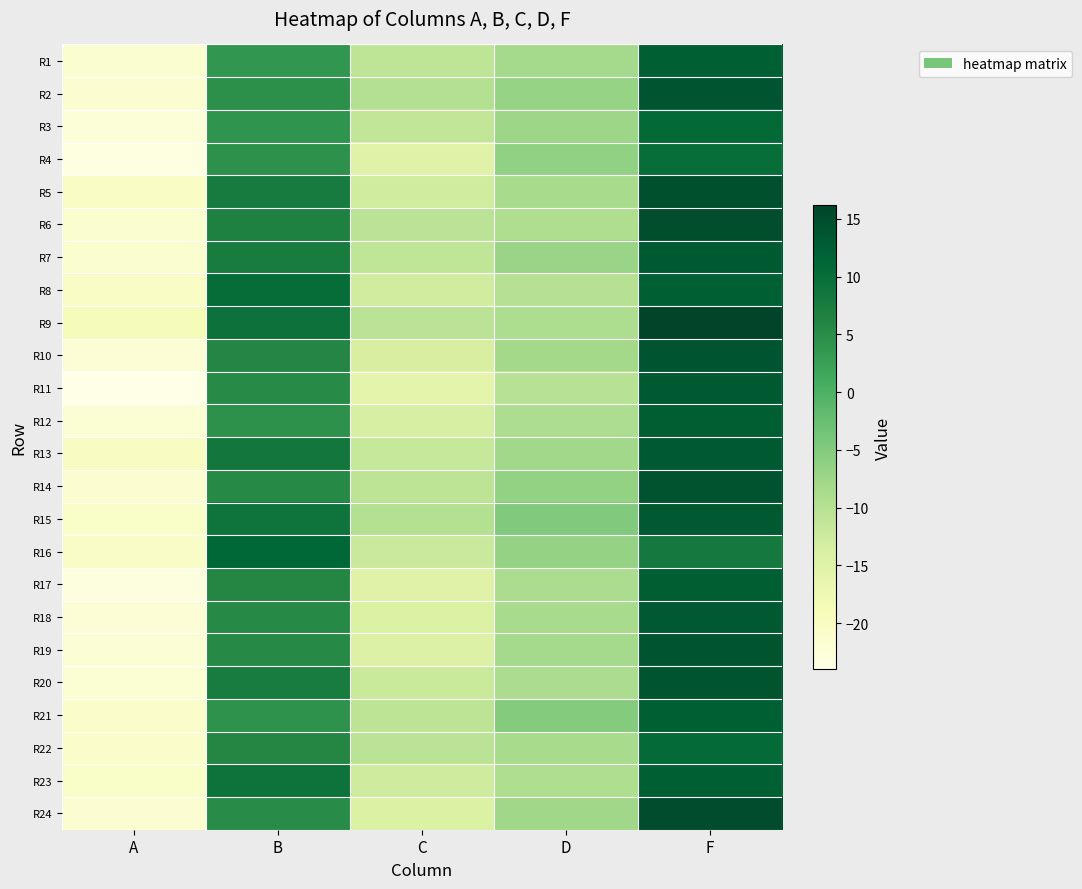

What is the spread (max minus min) of values at A?

5.2